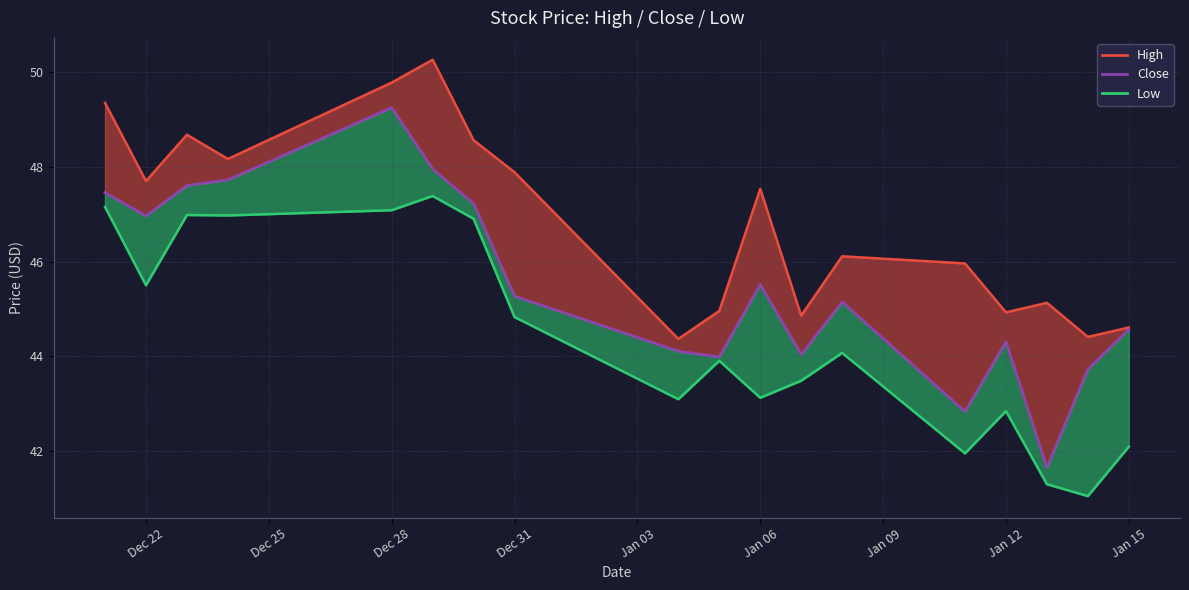

True or false: Close and High_line intersect in this chart.

False